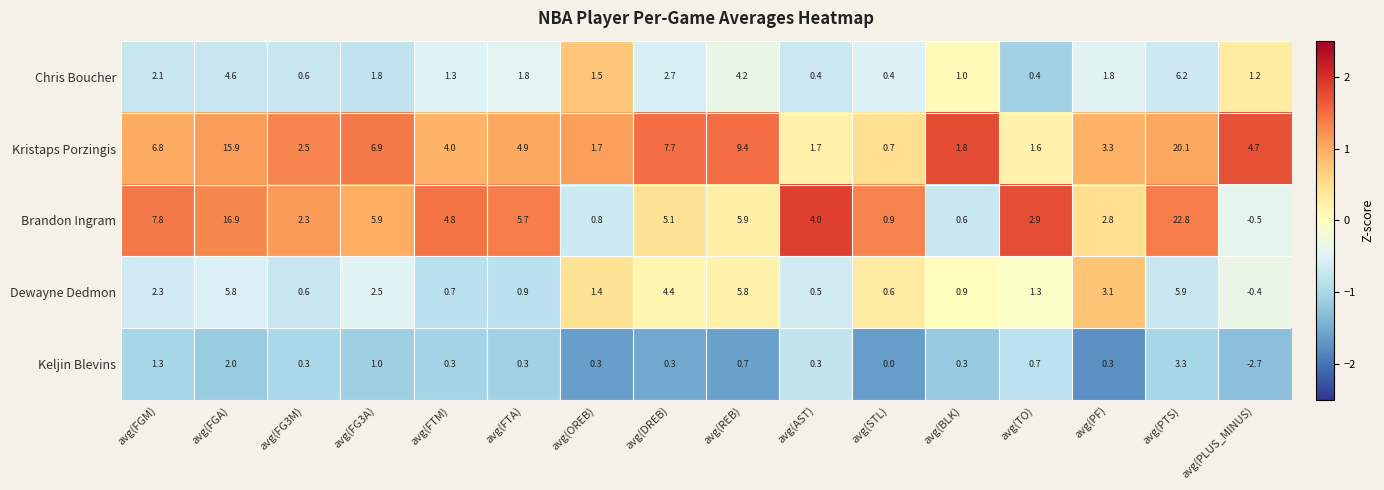

What value does the Brandon Ingram series have at avg(FG3M)?

2.3